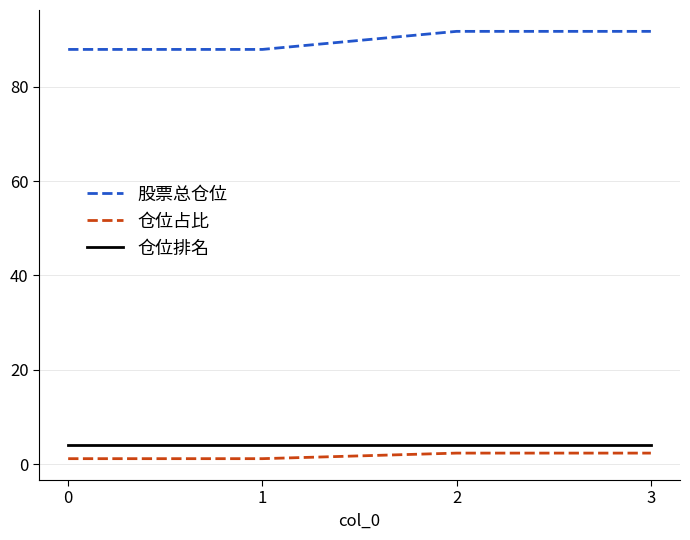

What is the total value across all series at 2?

98.1